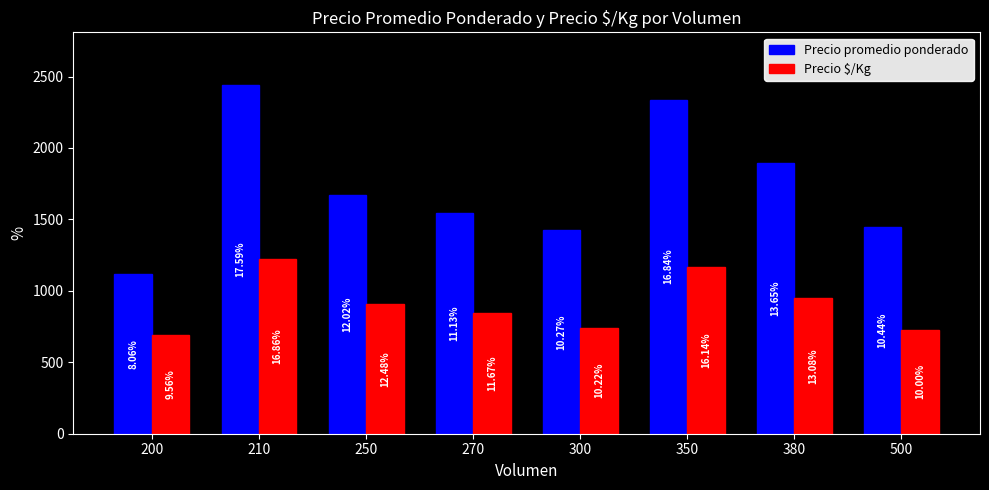

True or false: Precio promedio ponderado has a value of 1450 at 500.

True